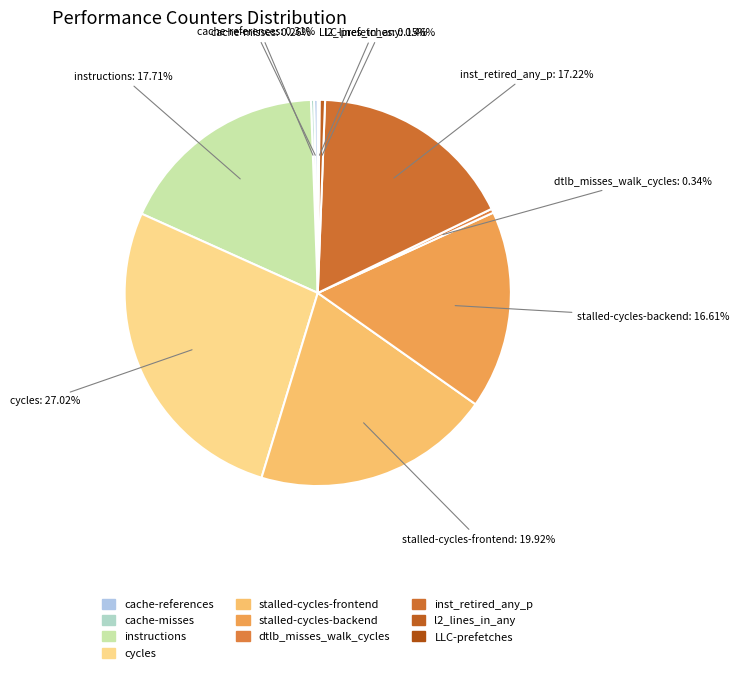

Which slice is the largest?

cycles